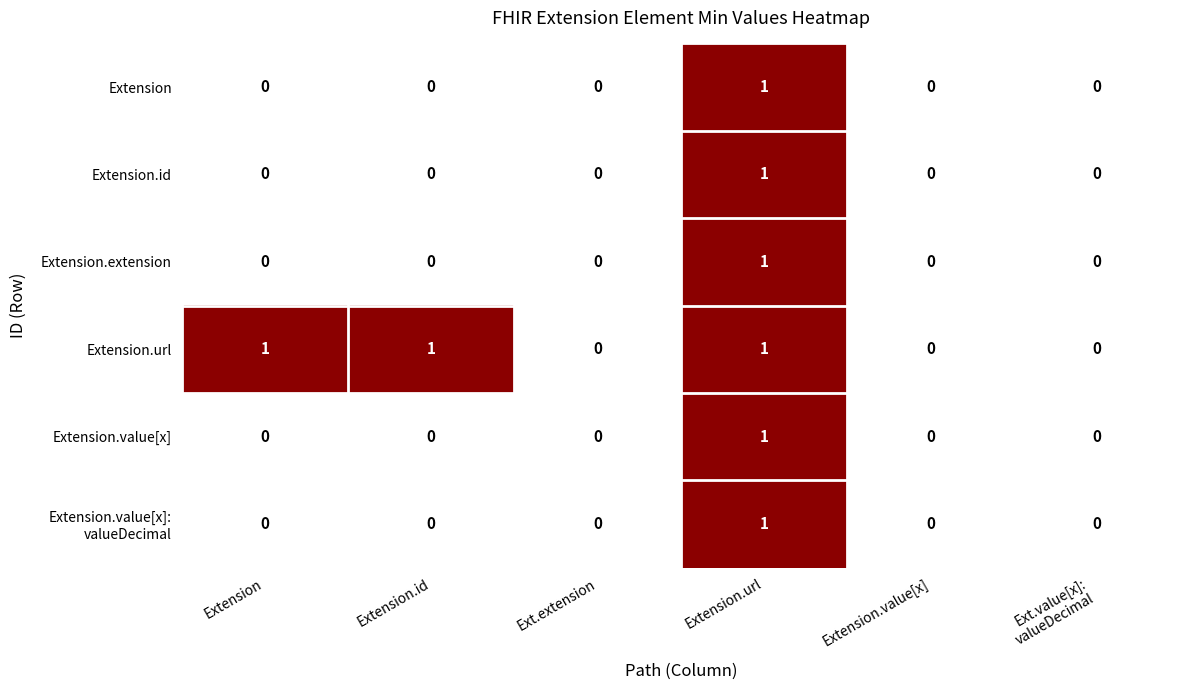

Which series has the largest total across all categories?

Extension.url